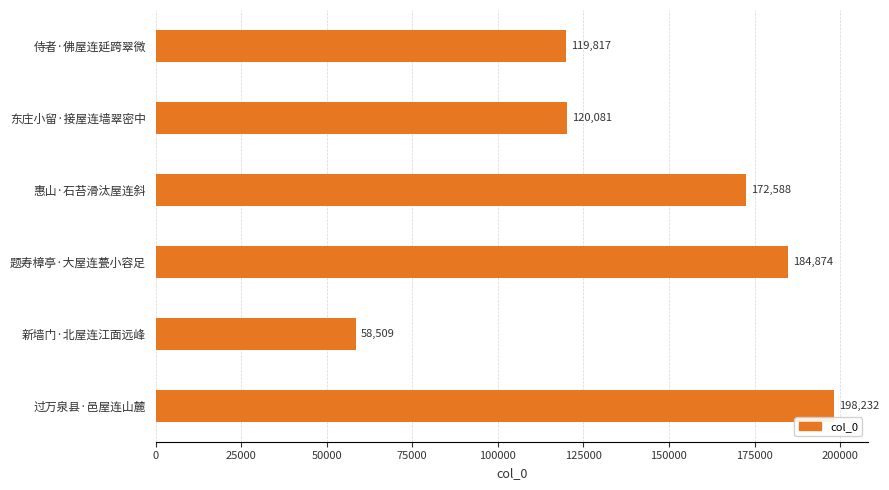

Rank the categories by value from lowest to highest.

新墙门·北屋连江面远峰, 侍者·佛屋连延跨翠微, 东庄小留·接屋连墙翠密中, 惠山·石苔滑汰屋连斜, 题寿樟亭·大屋连甍小容足, 过万泉县·邑屋连山麓